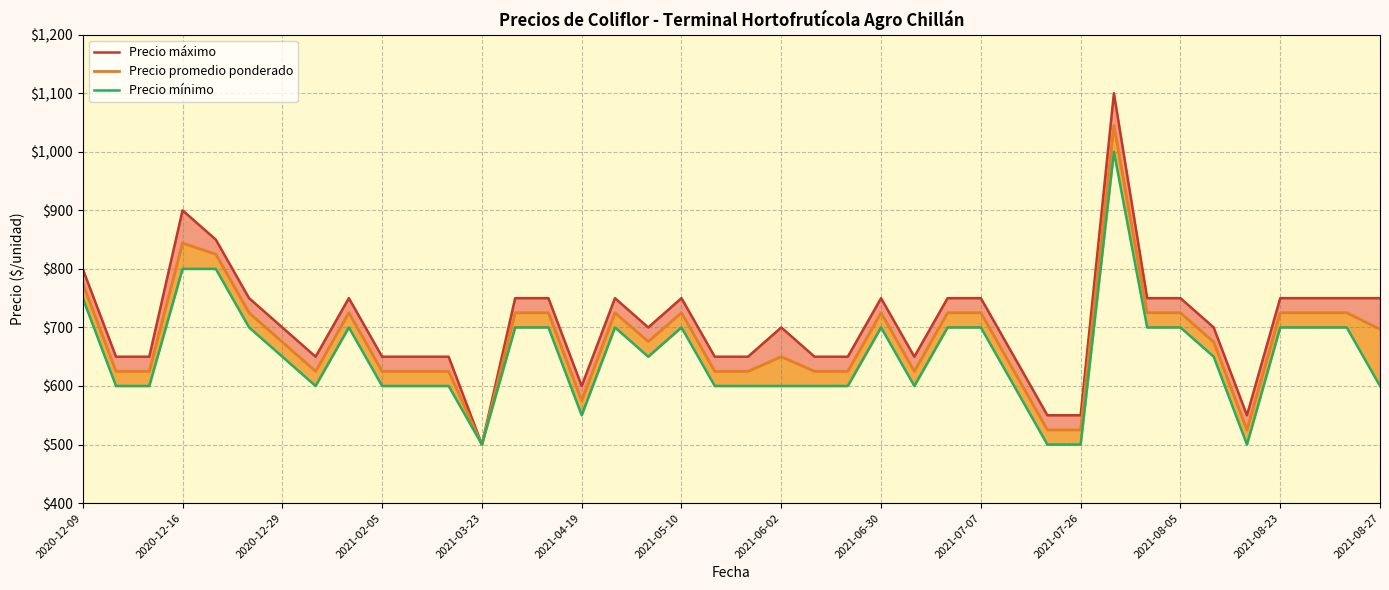

The value of Precio mínimo at 20 is 600. True or false?

True